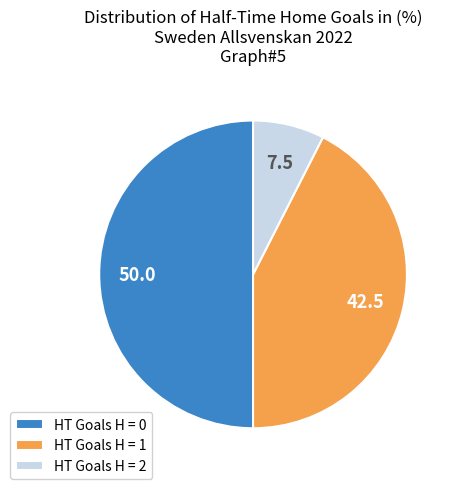

Which slice is the smallest?

HT Goals H = 2